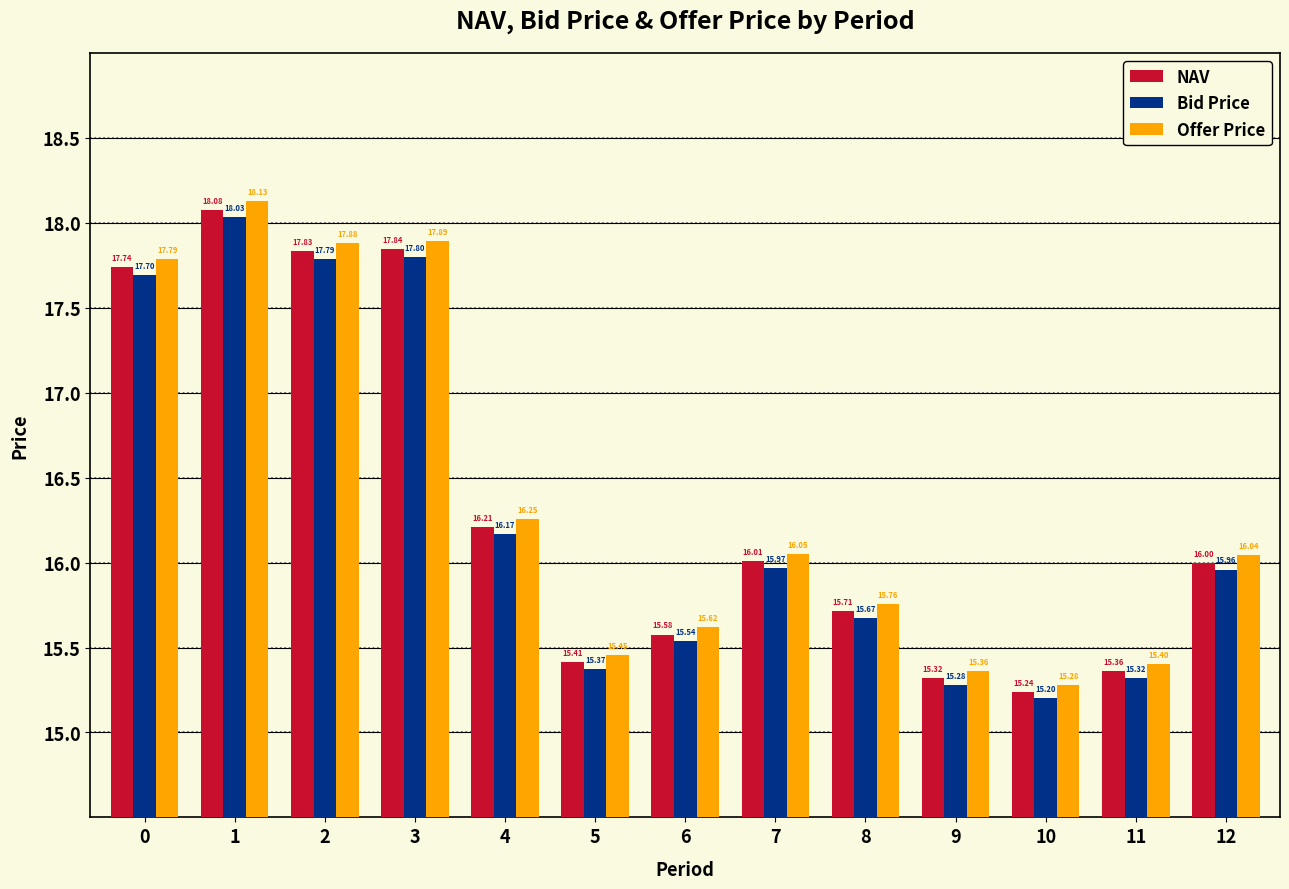

Which series changed the most between 1 and 5?

Offer Price